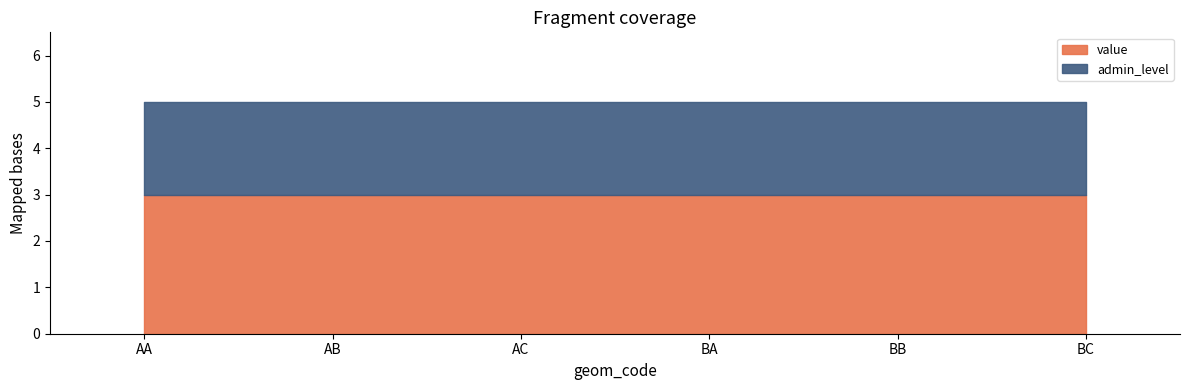

Is the value of admin_level at BA greater than the value of value at BA?

No